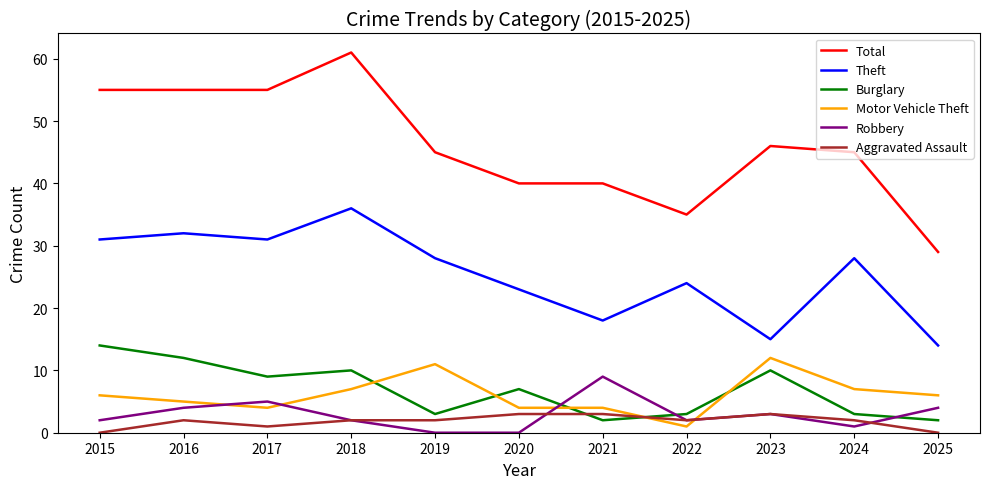

What is the spread (max minus min) of values at 2022?

34